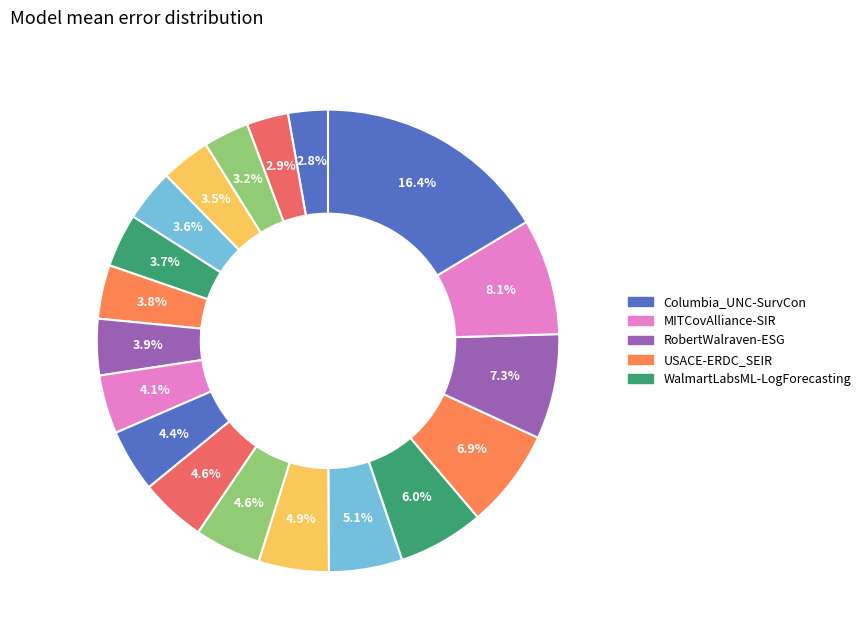

Count the number of slices in the pie.

19